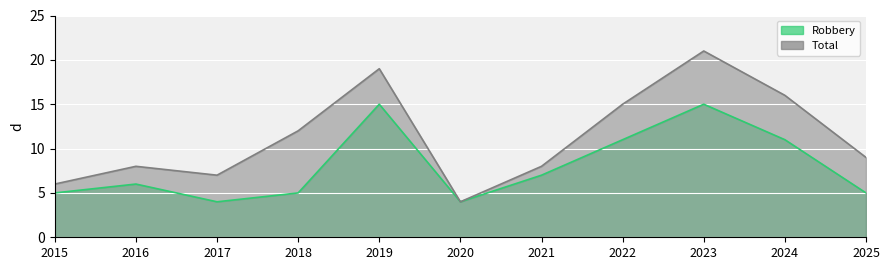

At 2017, list the series in order from smallest to largest.

Robbery, Total